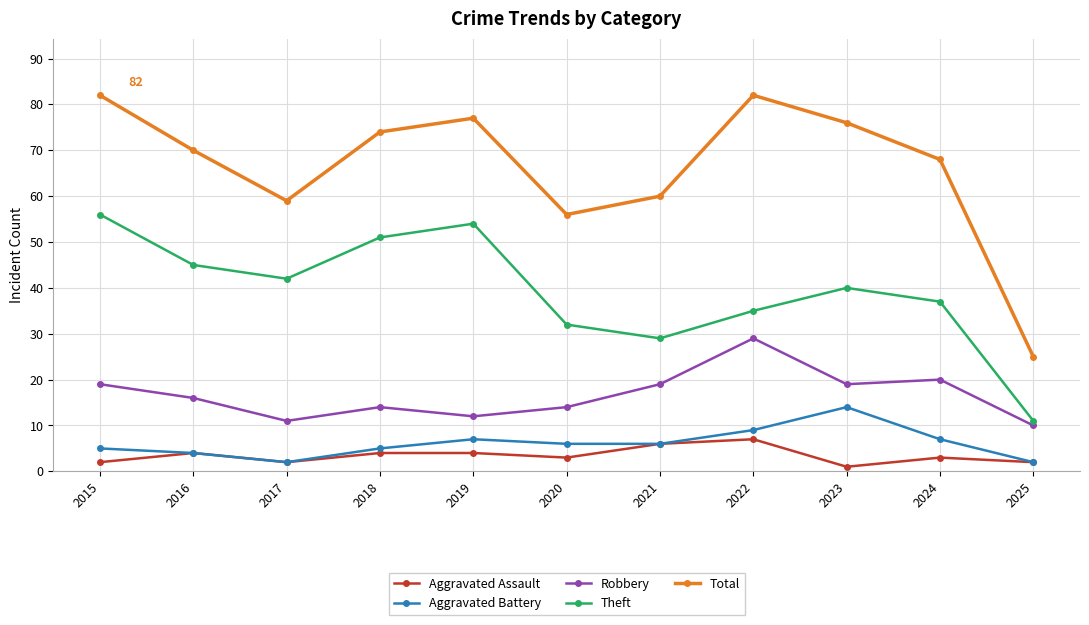

What is the difference between the highest and lowest values at 2016?

66